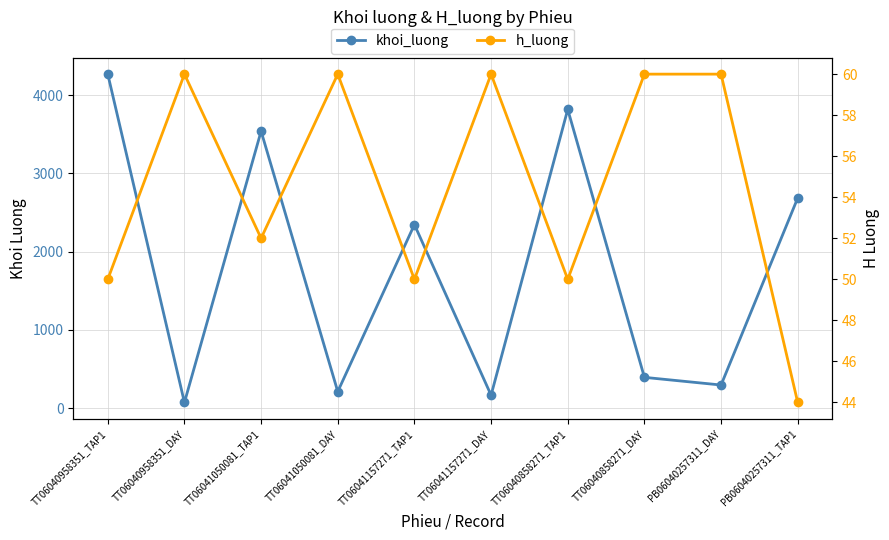

What is the minimum value shown in the chart?

44